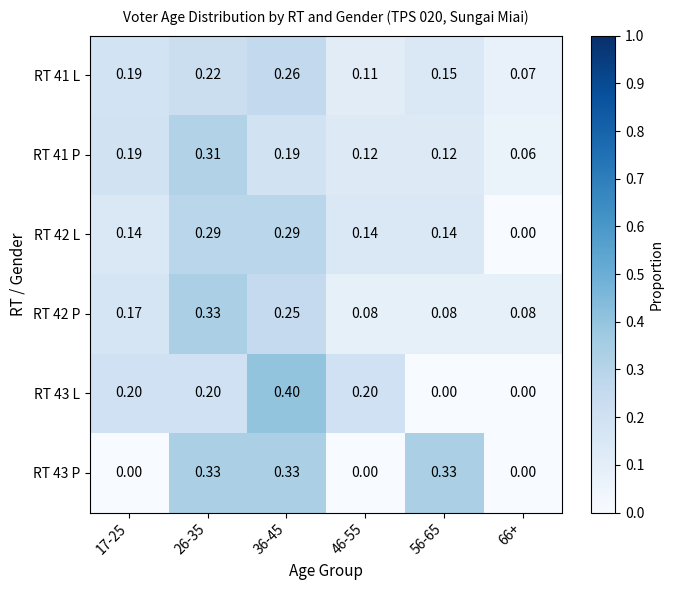

Is the value of RT 42 L at 26-35 greater than the value of RT 42 P at 46-55?

Yes